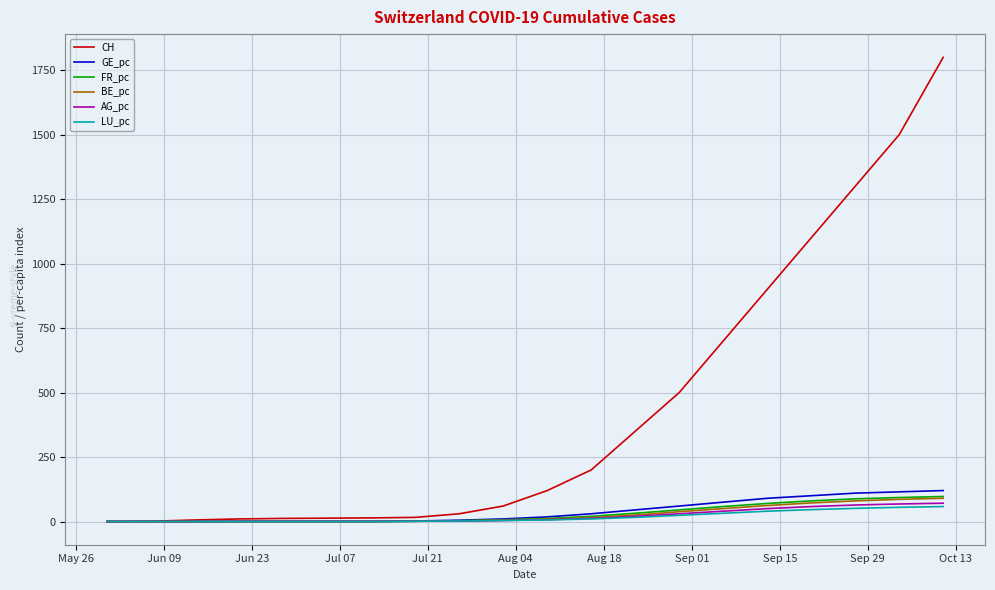

What is the highest value of the LU_pc series?

58